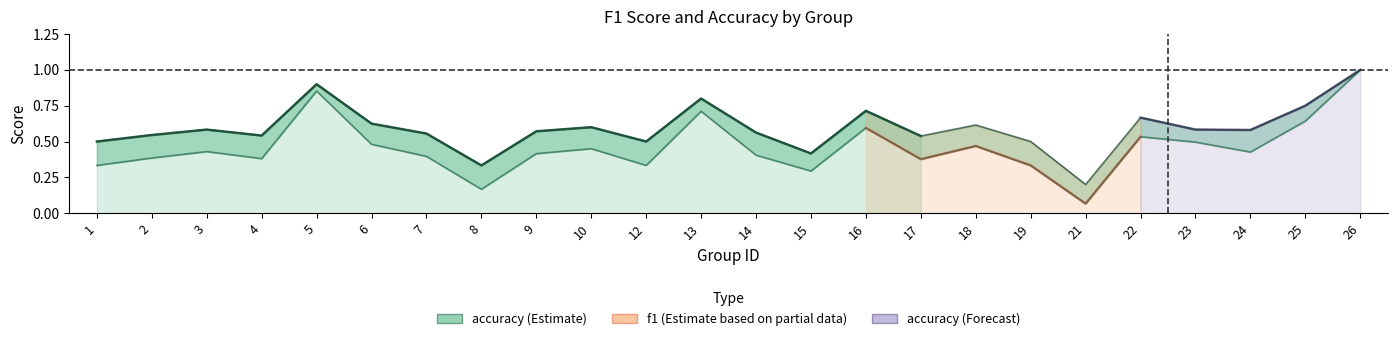

True or false: f1 and accuracy cross at least once.

False